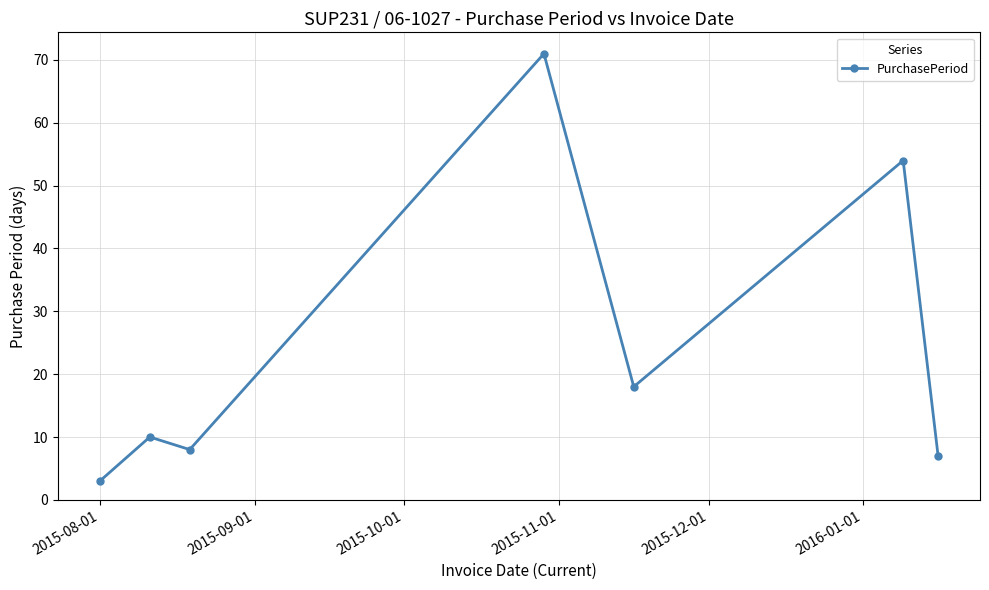

What is the minimum value shown in the chart?

3